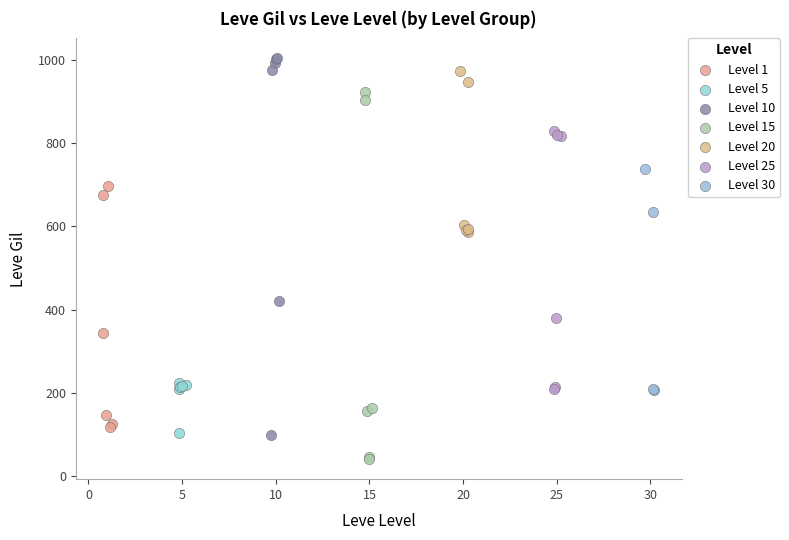

Which series has the largest Y range (max minus min)?

Level 10